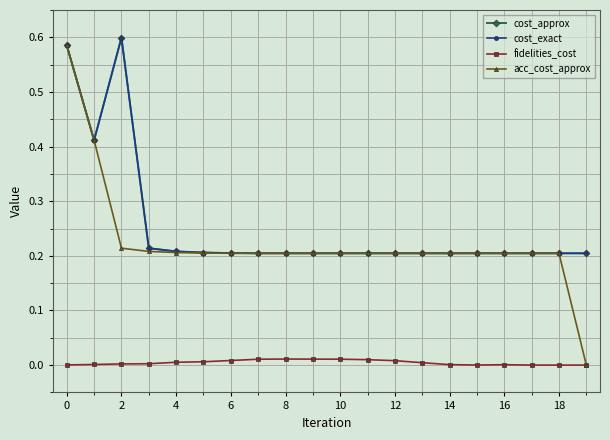

True or false: acc_cost_approx has more than 2 points higher than both neighbors.

False